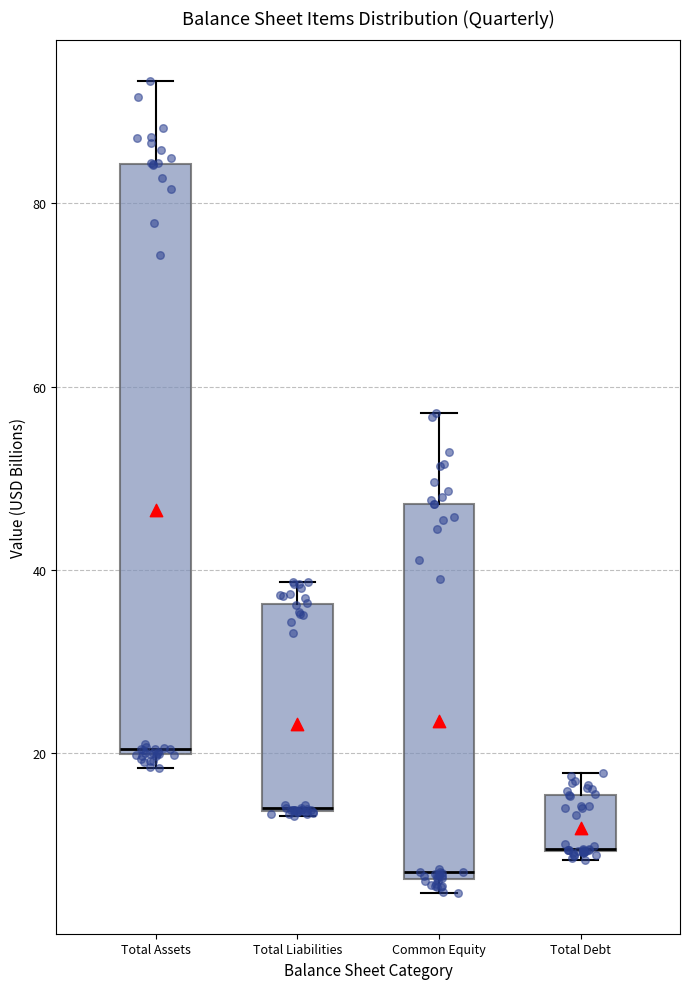

Which box is the tallest, from its lower edge to its upper edge?

Total Assets